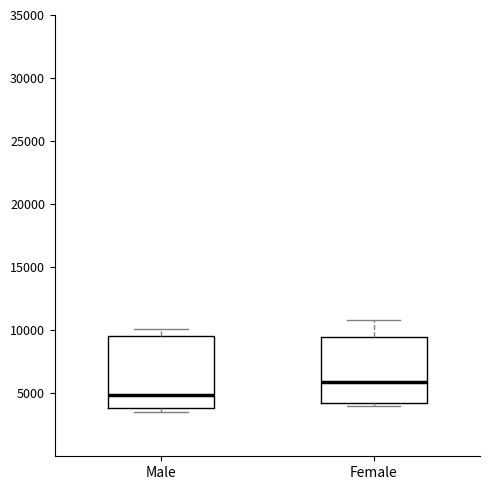

Which box's median line is the highest?

Female